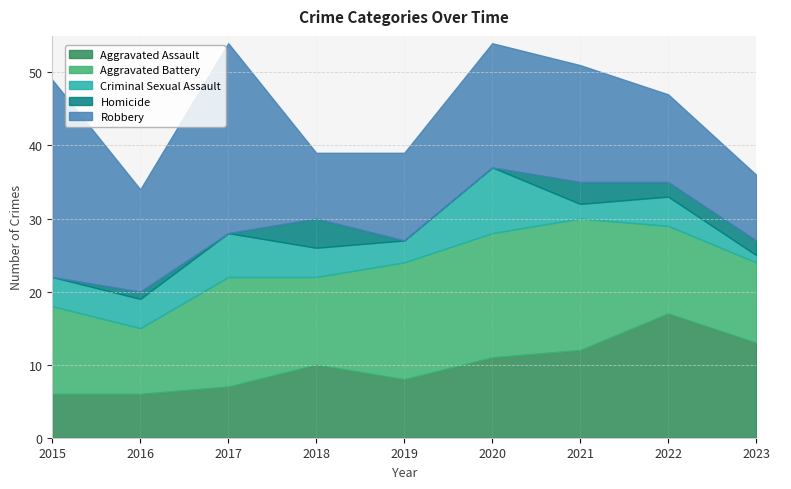

Between 2019 and 2020, which series saw the biggest shift?

Criminal Sexual Assault